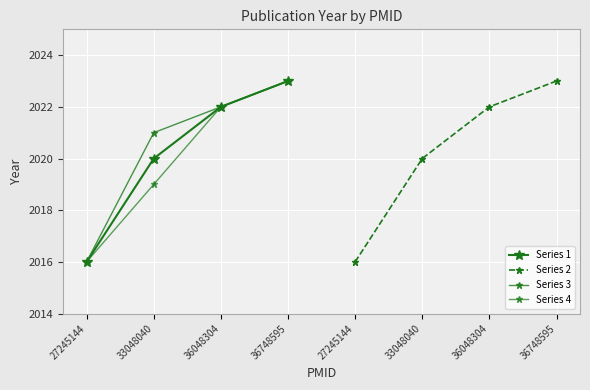

What is the sum of the Series 2 values at 36048304 and 33048040?

4042